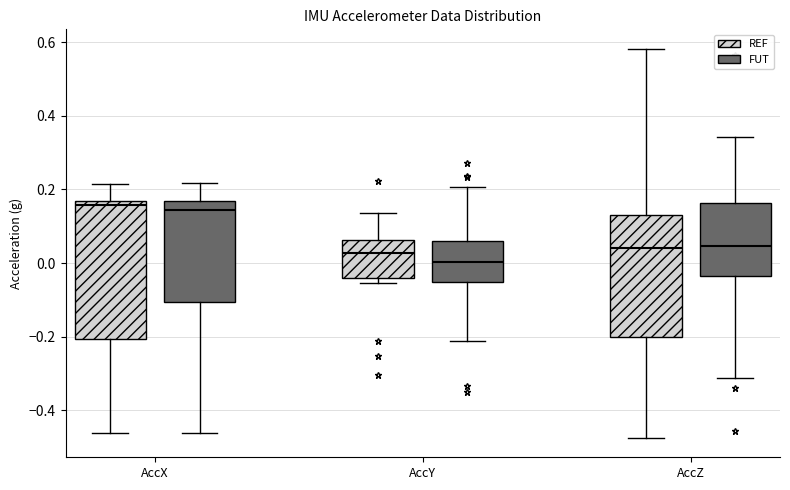

Which box is the tallest, from its lower edge to its upper edge?

AccX (REF)